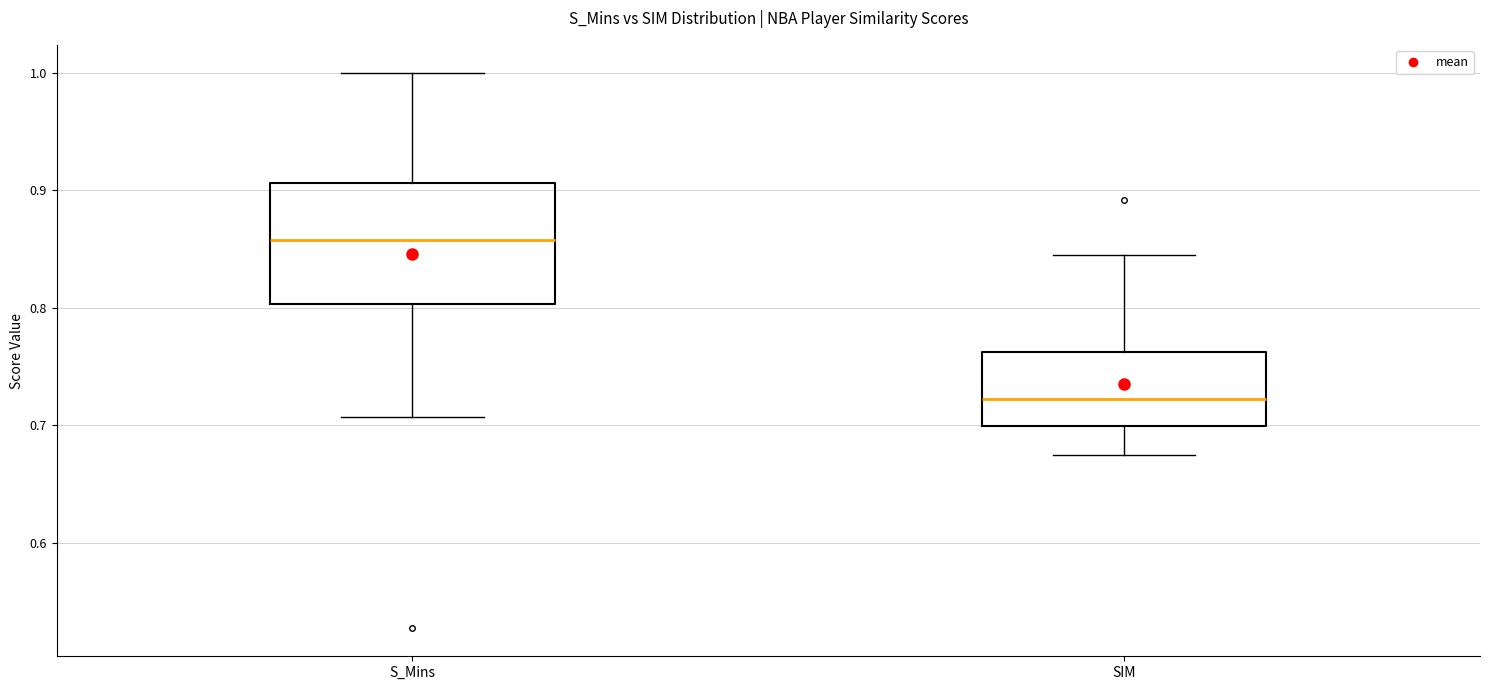

Reading left to right, transcribe this box plot: for each box, give where its median line is, the range the box spans, and where its two whiskers end, as read against the y-axis. The values are not printed on the chart, so give them approximately, as read against the axis.

S_Mins: median 0.86, box 0.80 to 0.91, whiskers 0.71 to 1.00
SIM: median 0.72, box 0.70 to 0.76, whiskers 0.67 to 0.84